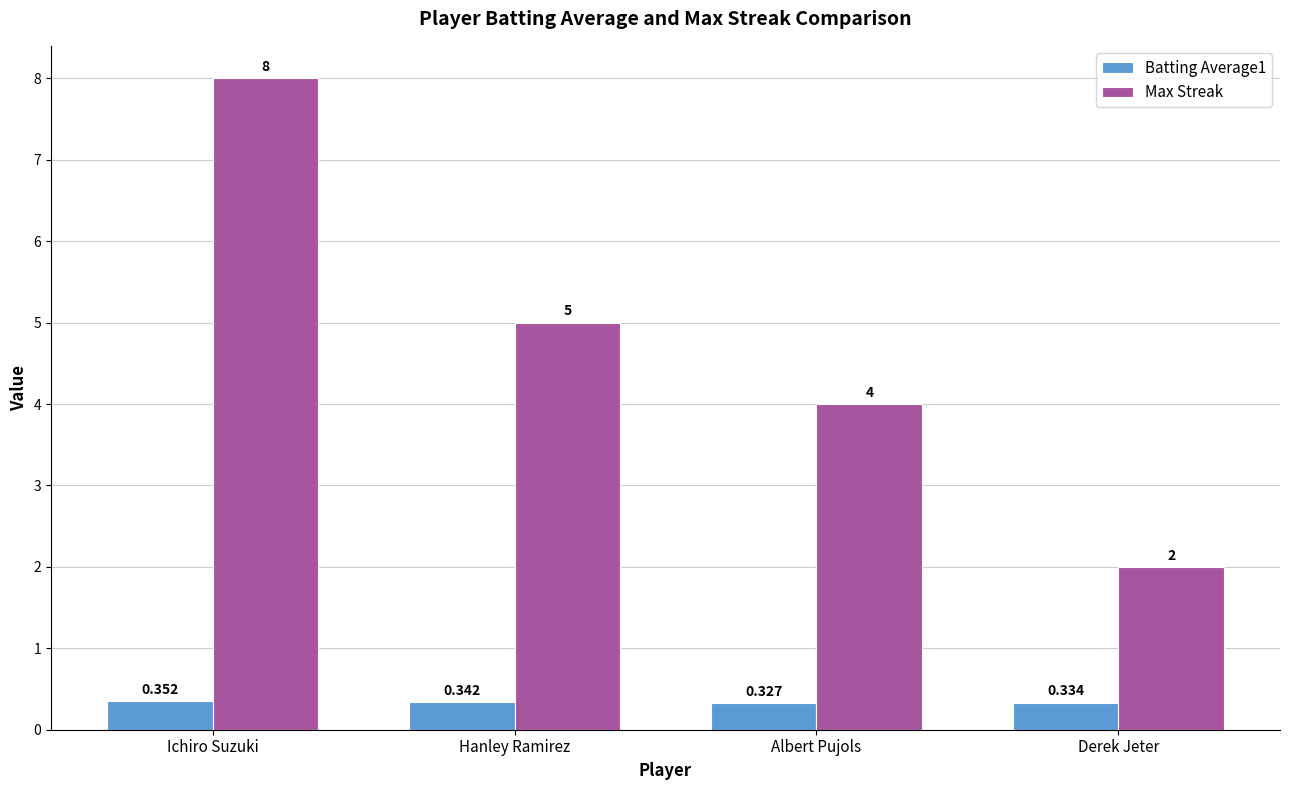

True or false: Max Streak has a value of 5.6 at Ichiro Suzuki.

False